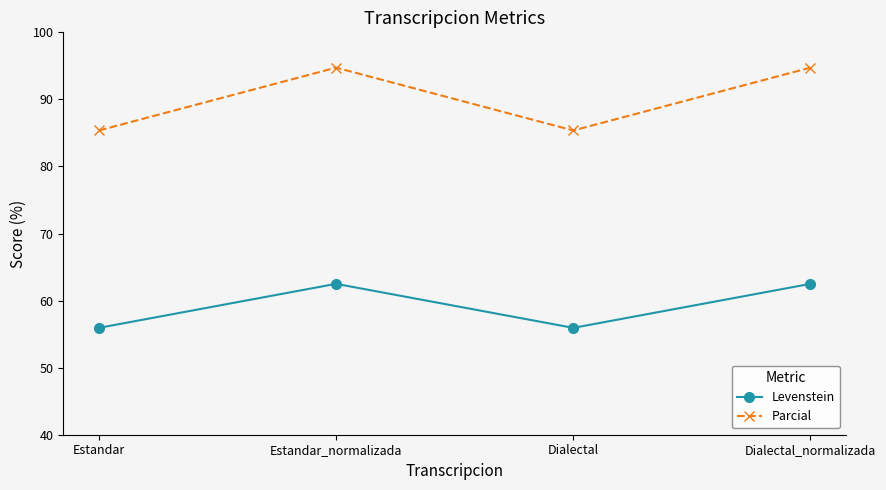

What is the maximum value for Parcial?

94.7